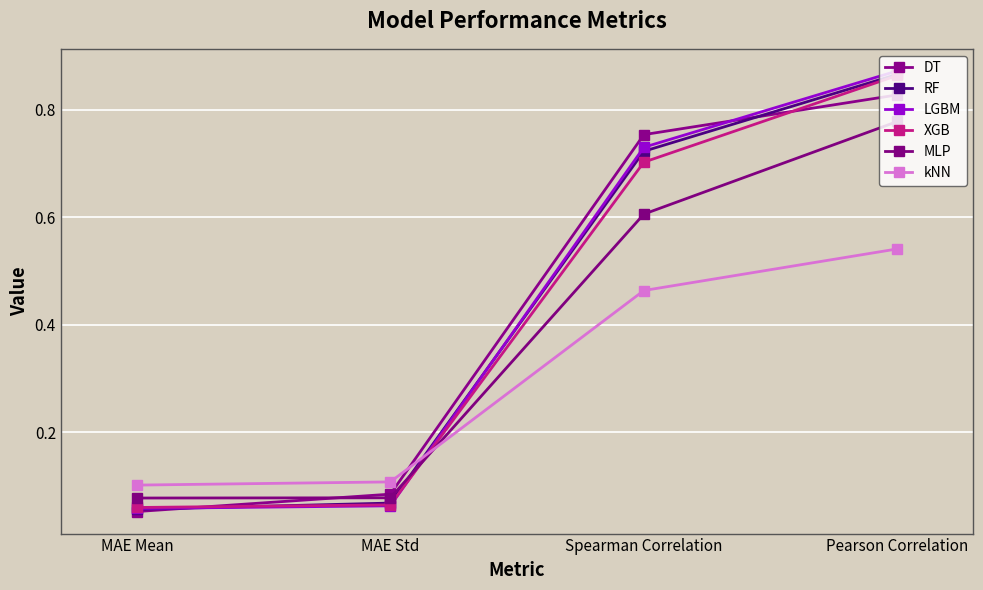

At which label is XGB closest to 0?

MAE Mean